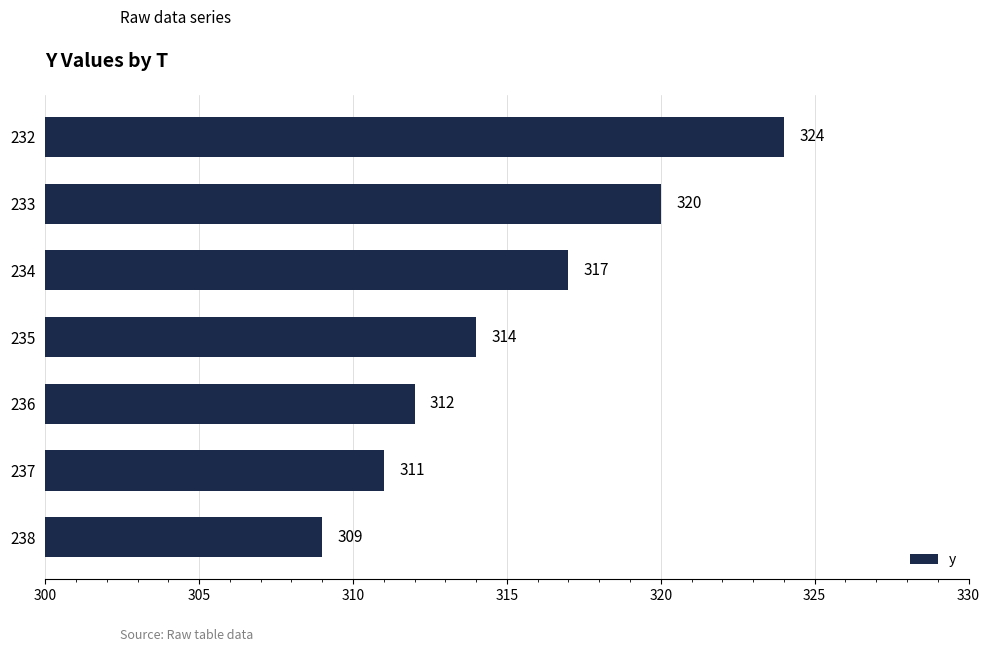

List the labels in order of value, largest first.

232, 233, 234, 235, 236, 237, 238